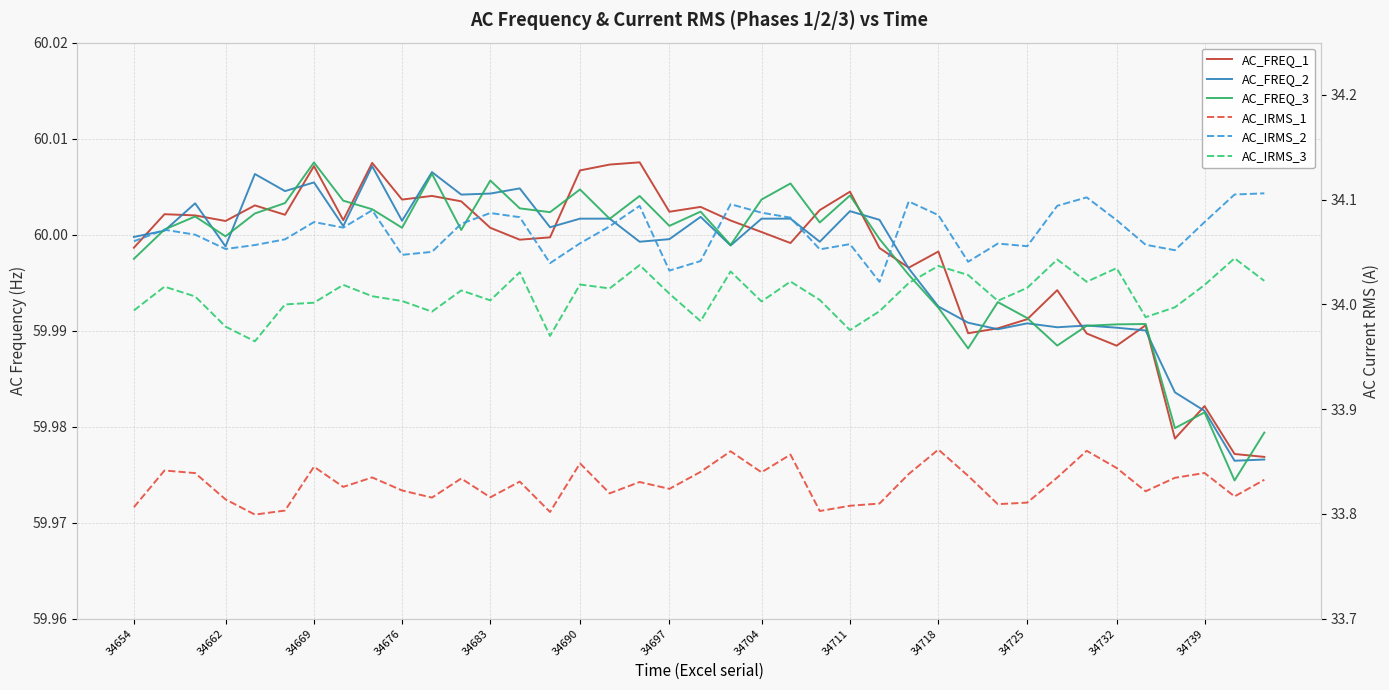

Which series has the largest range (max minus min)?

AC_IRMS_2